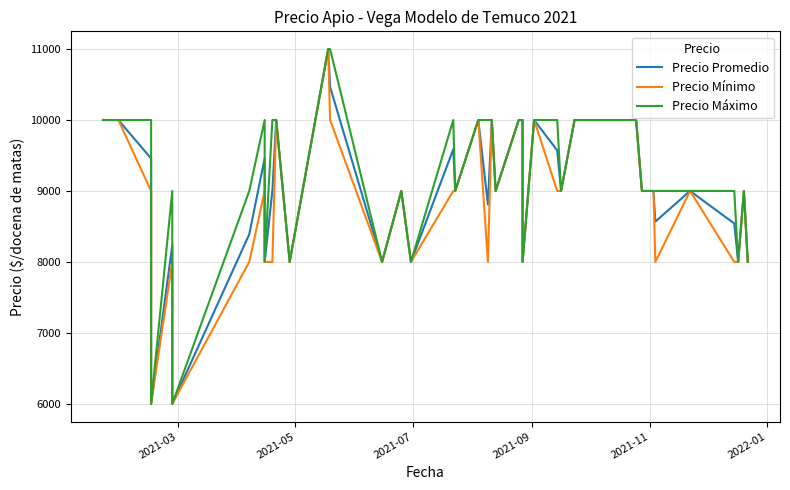

How many values in the Precio Mínimo series are below 9000?

15